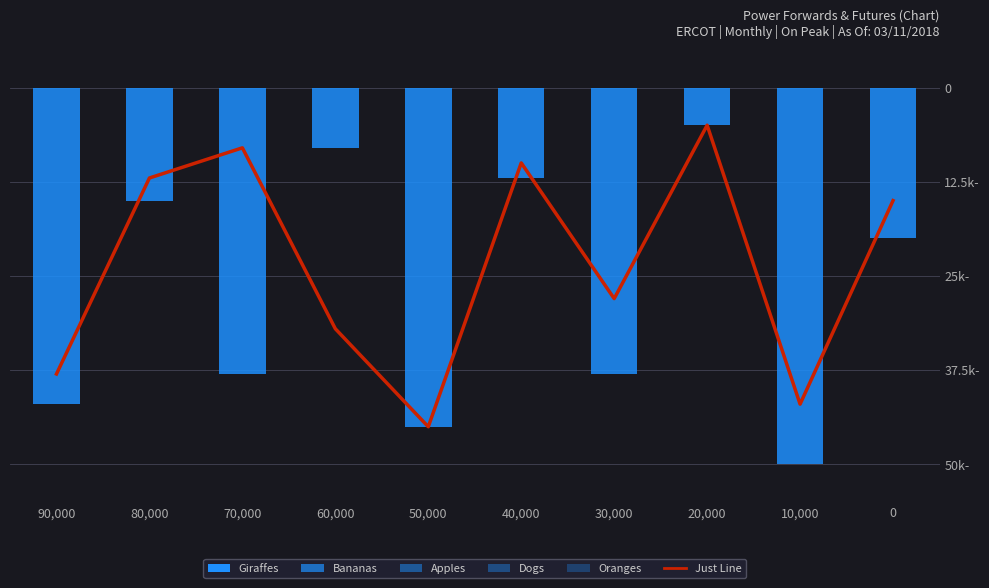

What is the sum of all Just Line values?

-235000